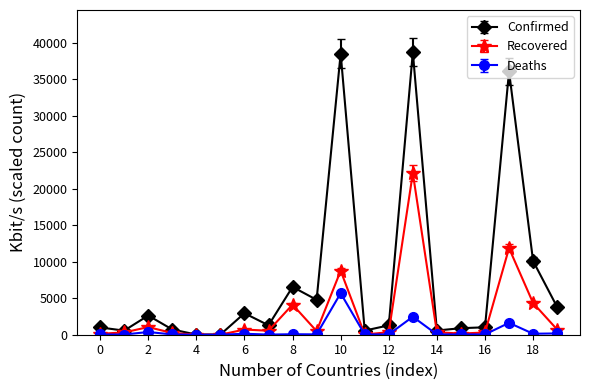

Which series has the largest range (max minus min)?

Confirmed